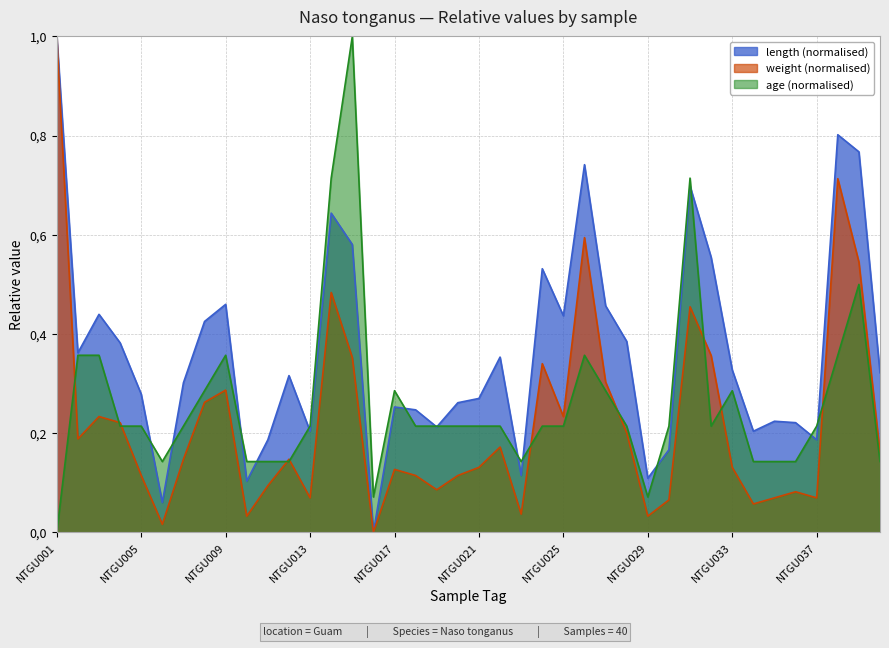

Which series has the largest total across all categories?

length